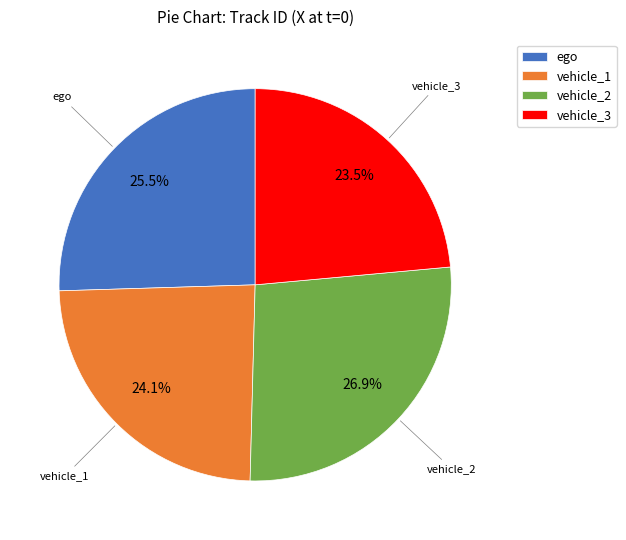

Do vehicle_3 and ego together represent more than half of the pie?

No